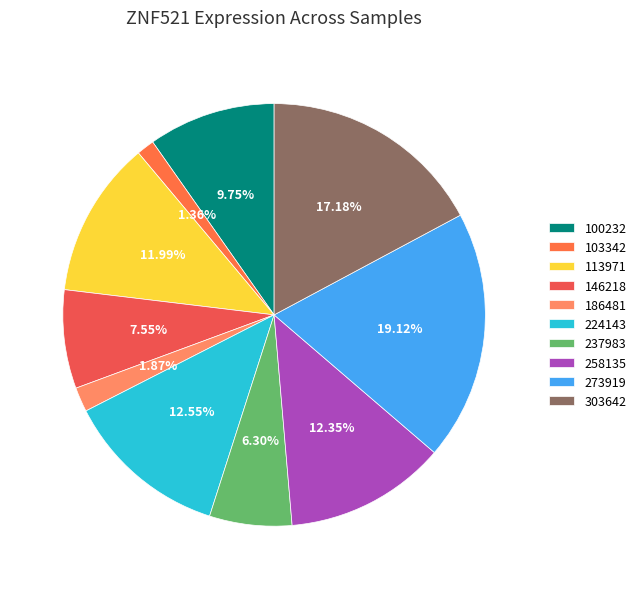

Do 146218 and 258135 together represent more than half of the pie?

No